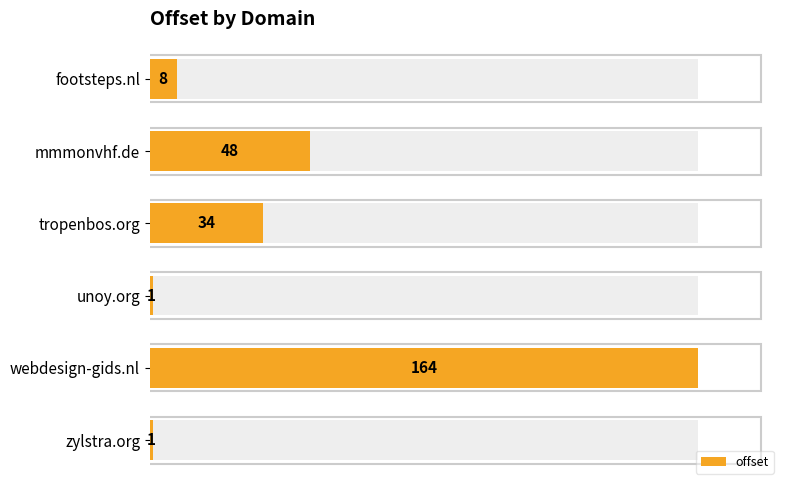

What is the difference between the maximum and minimum values?

163